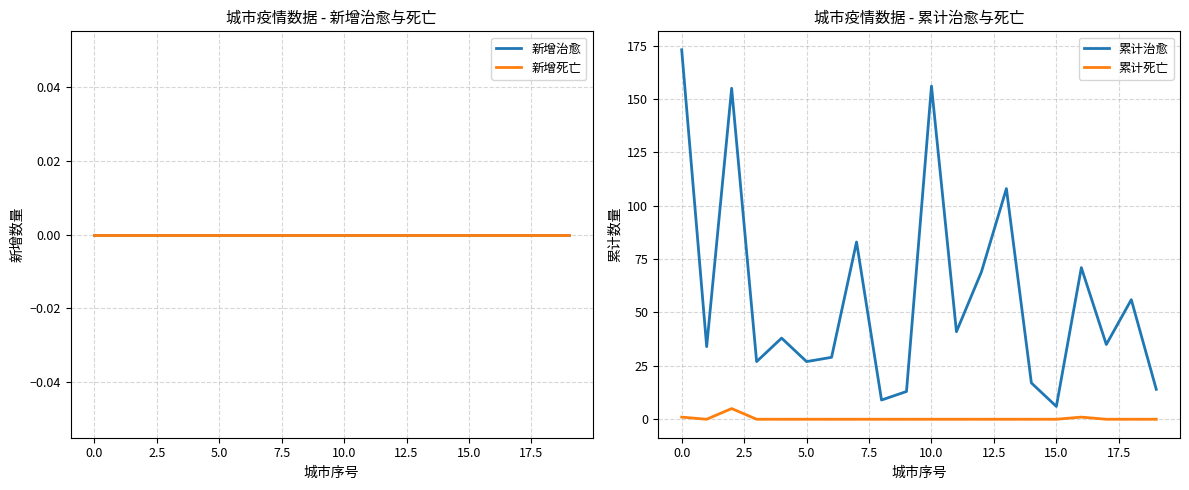

What is the value of the 累计治愈 point at the 17th from the left?

71